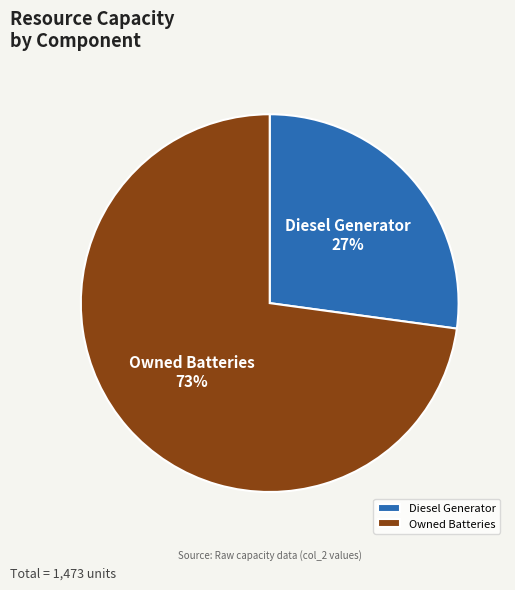

Is there a majority slice in this chart?

Yes